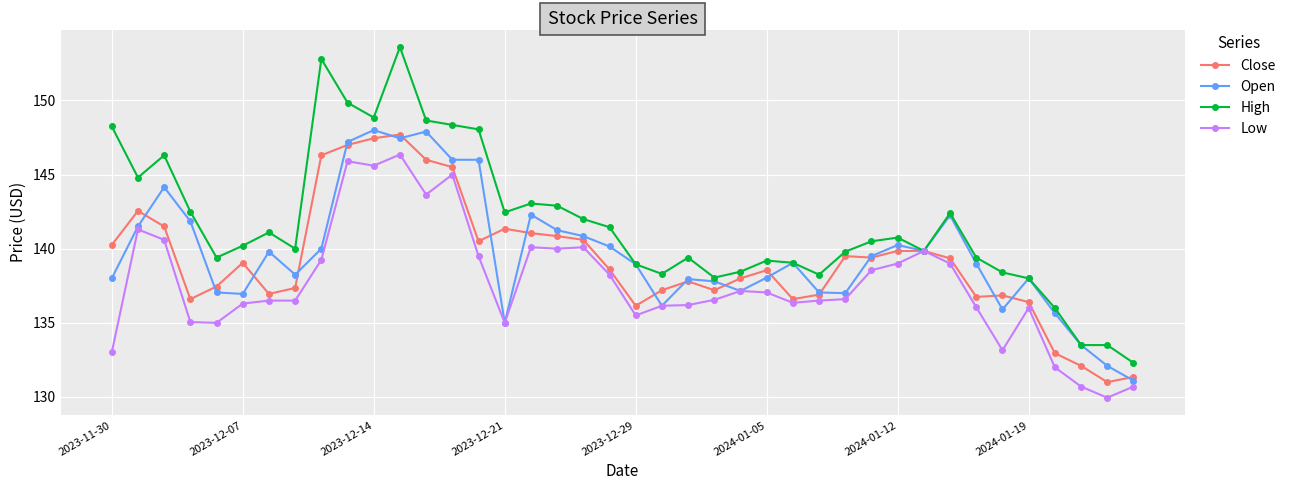

What is the highest value of the Open series?

148.0